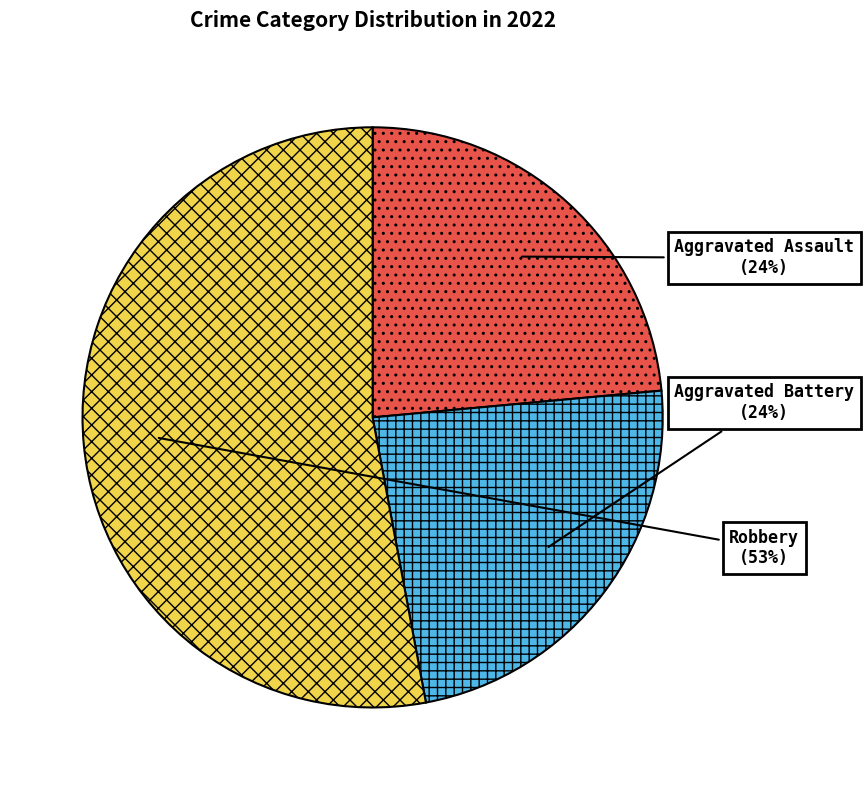

Which category has the biggest portion of the pie?

Robbery